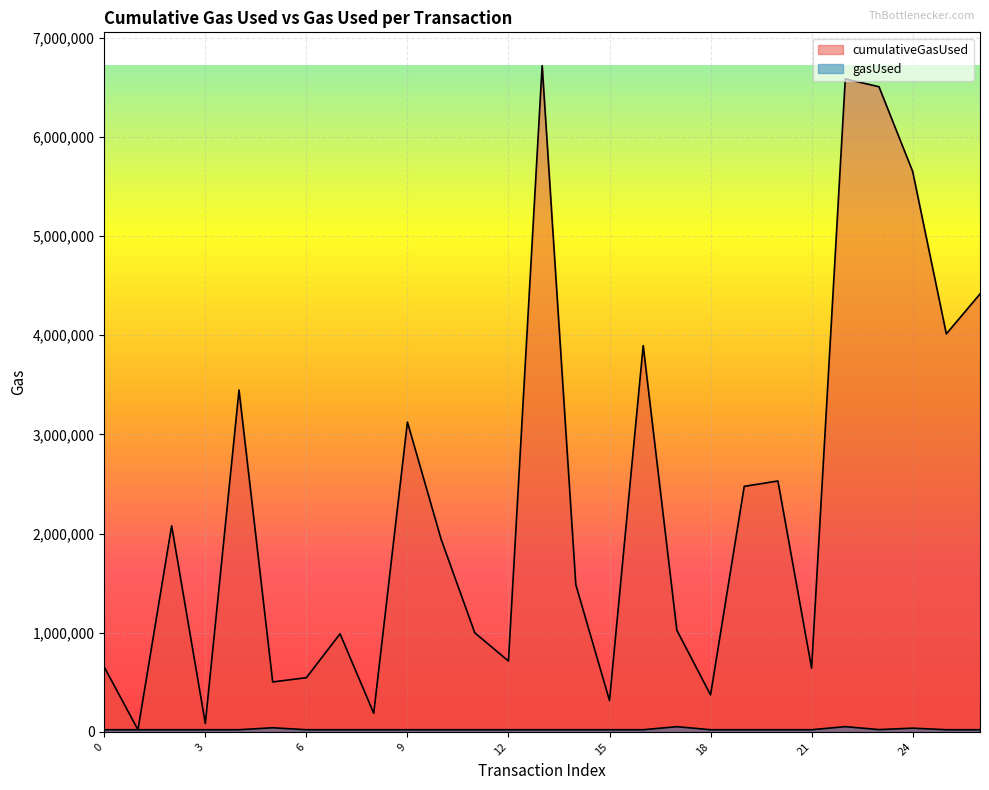

How many lines are shown in the chart?

2